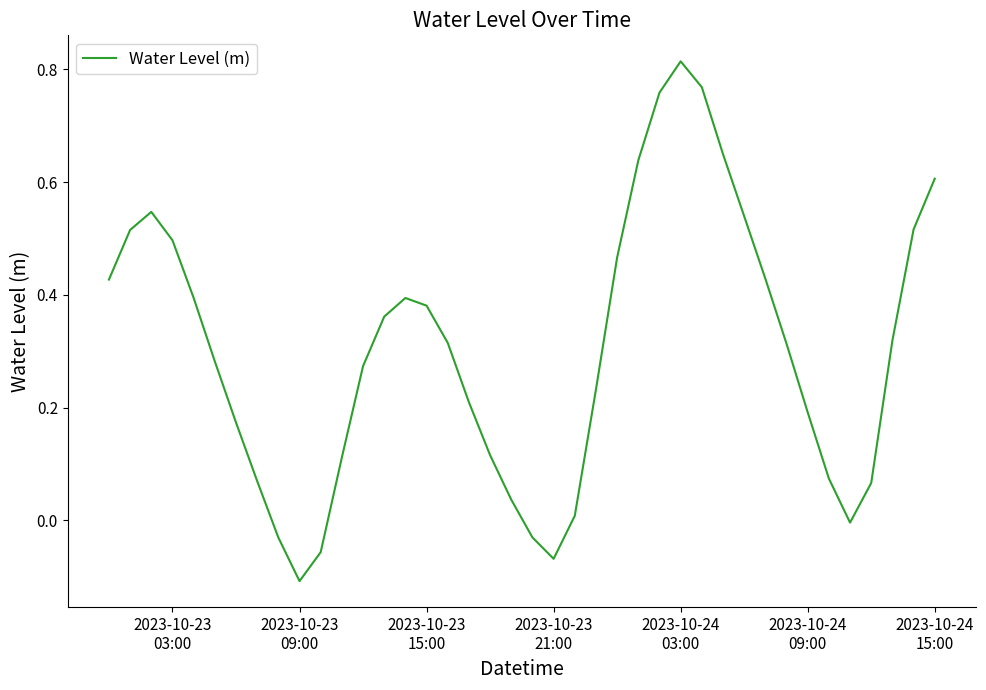

What is the difference between the maximum and minimum values?

0.9